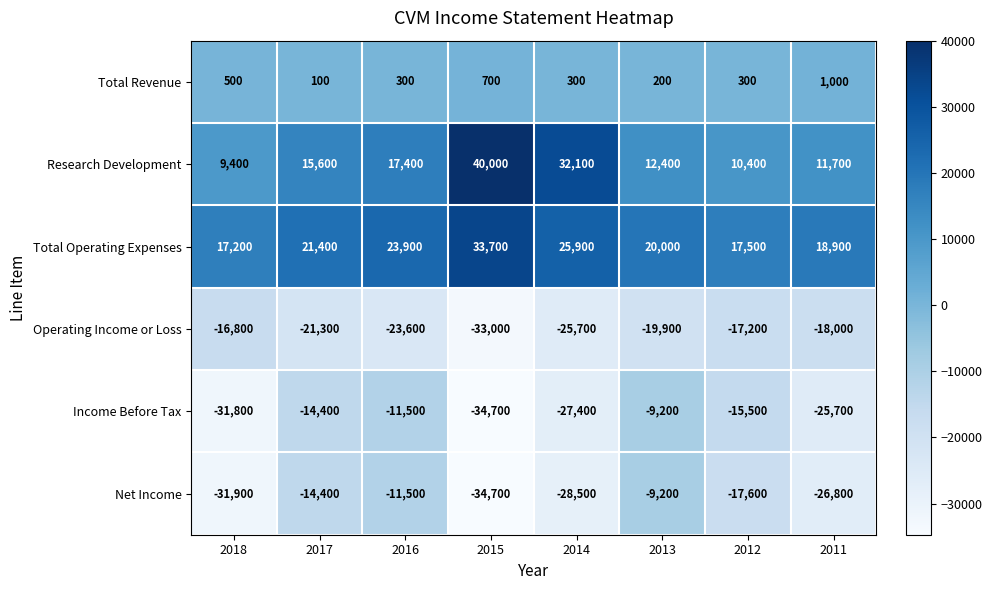

Between 2014 and 2012, which series saw the biggest shift?

Research Development